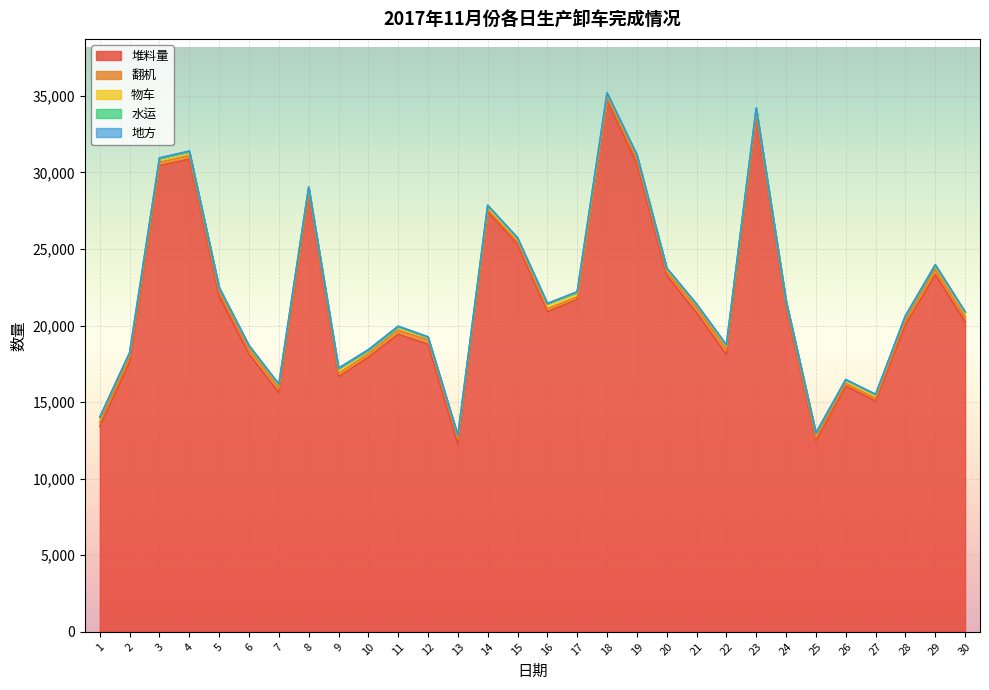

How many times do 水运 and 地方 cross each other?

6